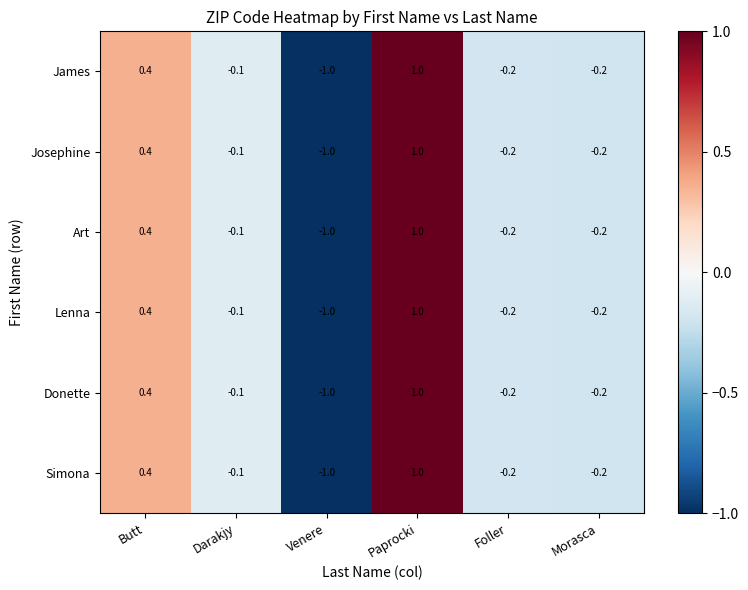

At which category is the sum across all series the highest?

Paprocki